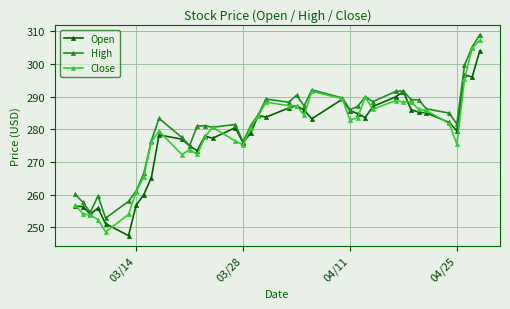

What is the value of the Close point at the 25th from the left?

289.4